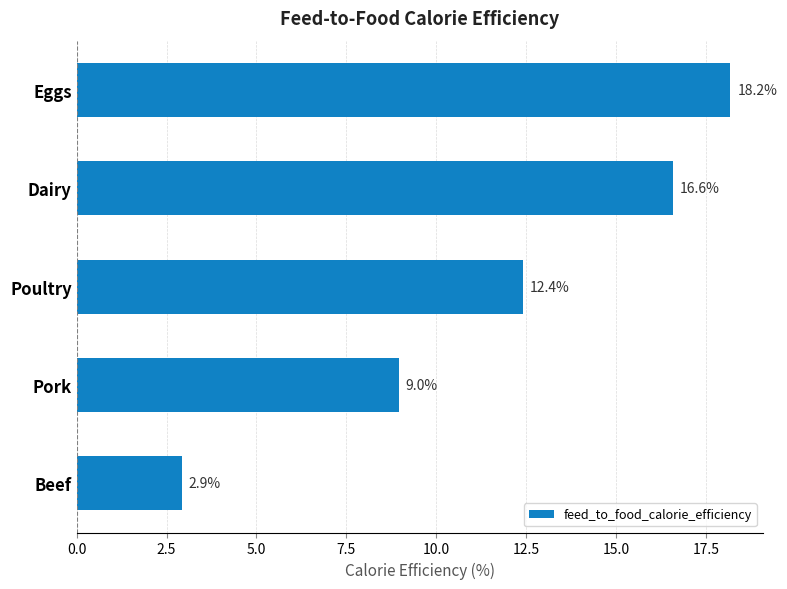

Does the chart contain any negative values?

No